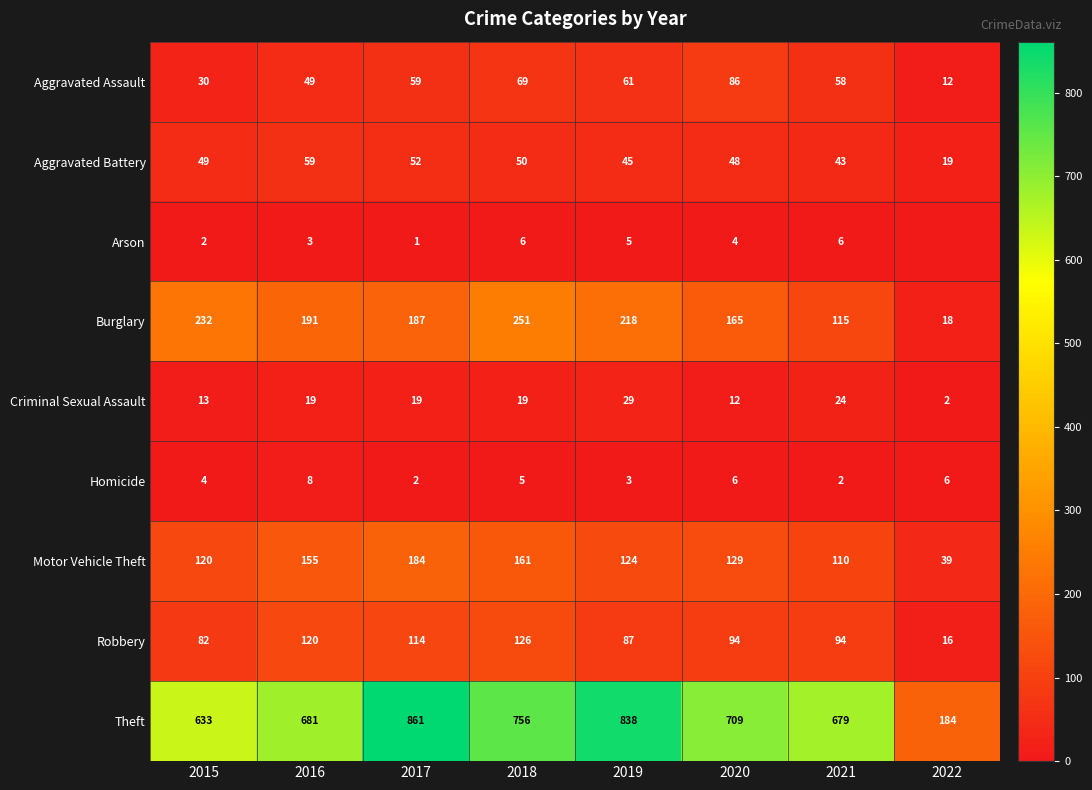

What is the sum of the Arson values at 2018 and 2016?

9